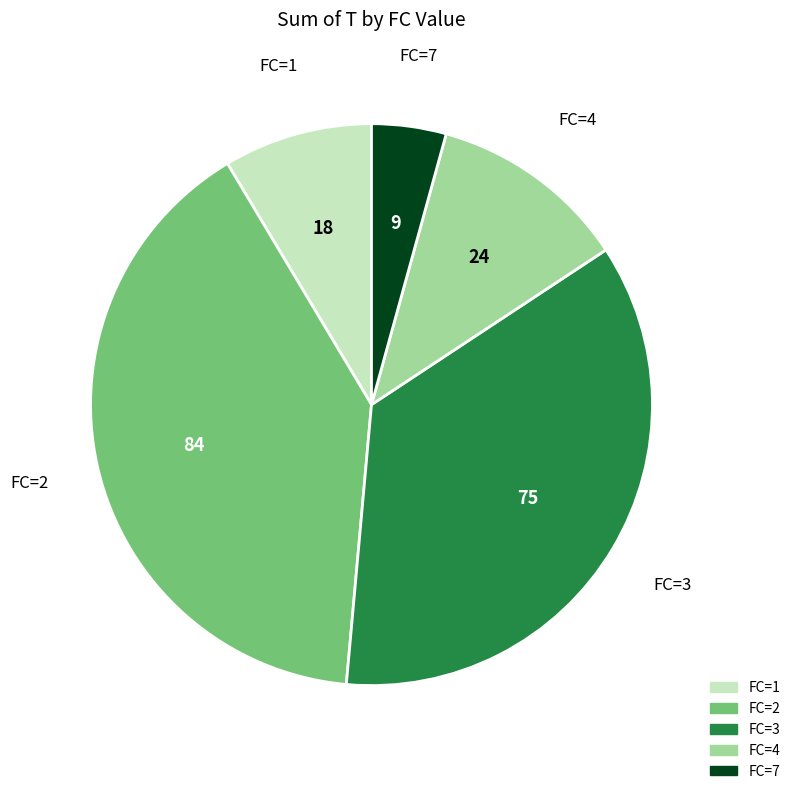

Is there a majority slice in this chart?

No